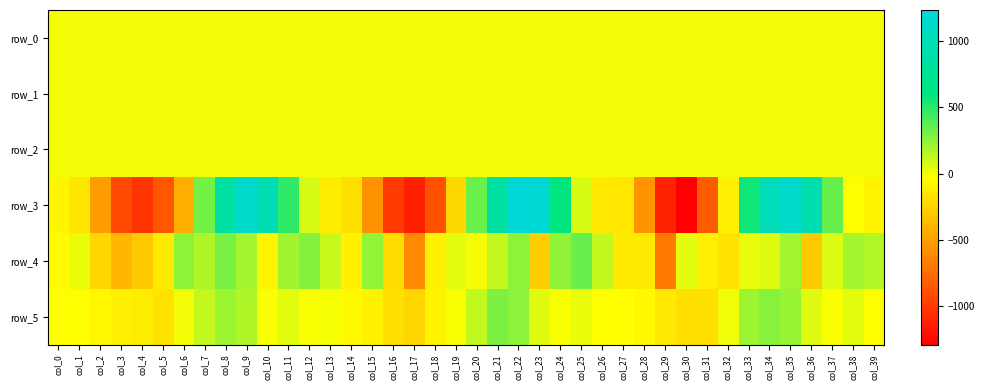

How many data points in row_0 are above 0?

26